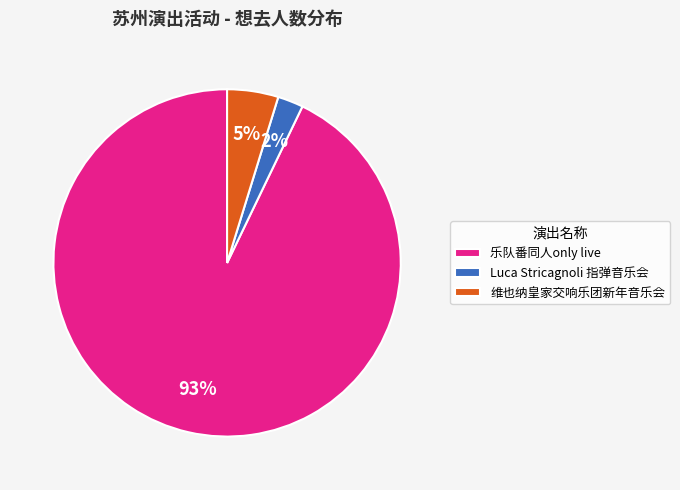

Is it true that 维也纳皇家交响乐团新年音乐会 is 10% of the pie?

False